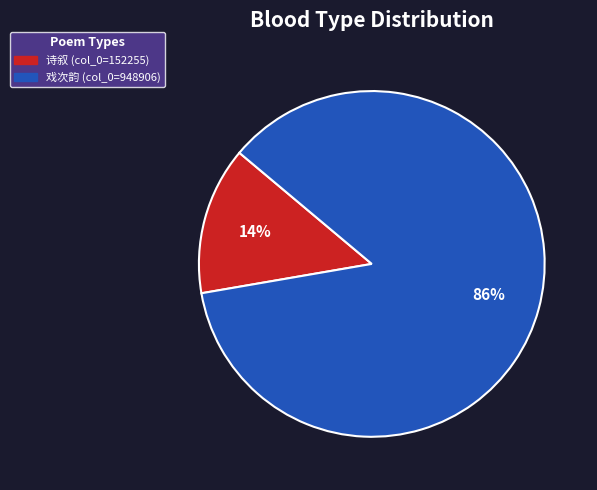

Rank the categories by value from lowest to highest.

诗叙 (col_0=152255), 戏次韵 (col_0=948906)